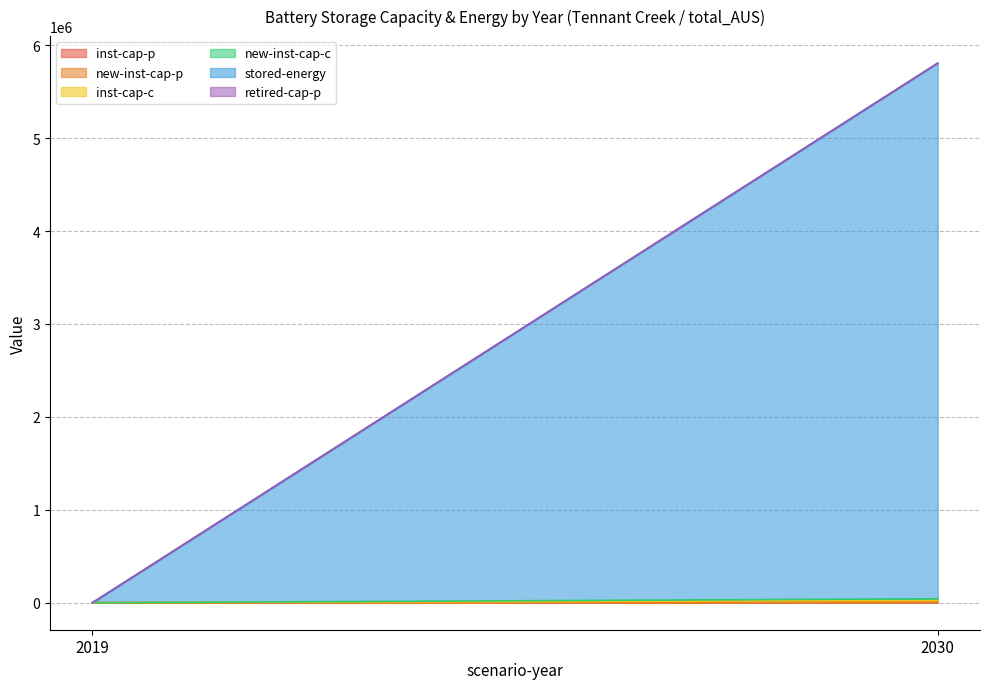

What is the difference between the inst-cap-p values at 2019 and 2030?

3324.1